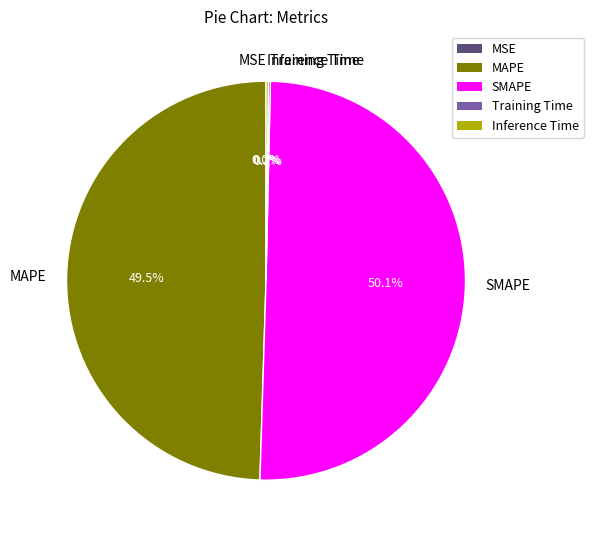

Which category accounts for the majority?

SMAPE